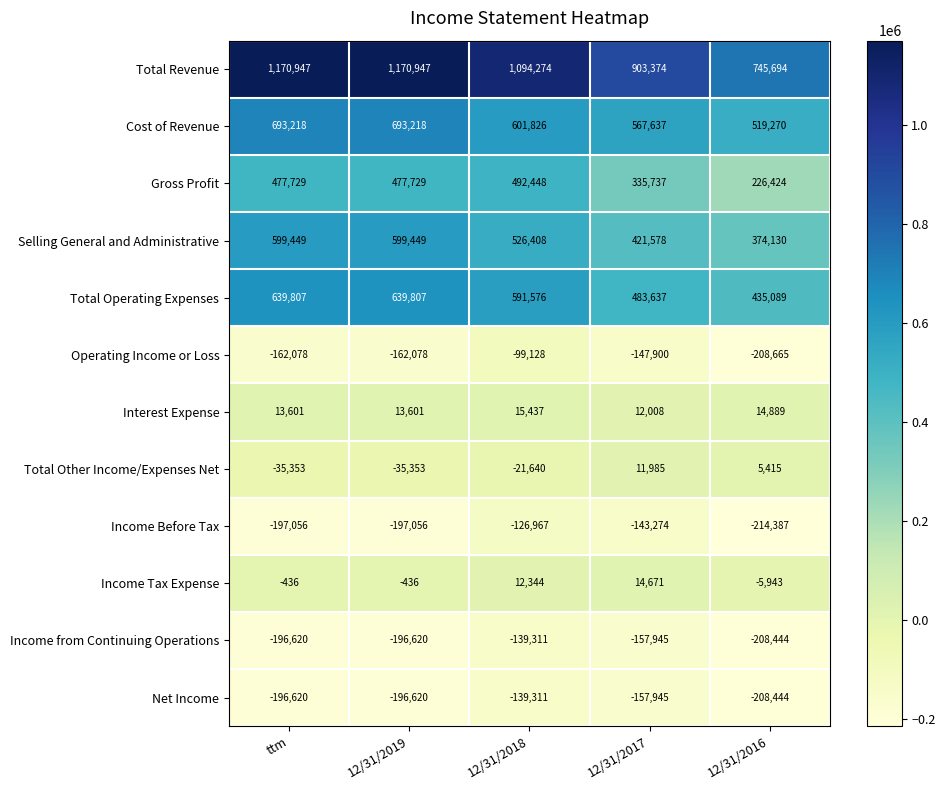

At which label does Net Income reach its minimum?

12/31/2016